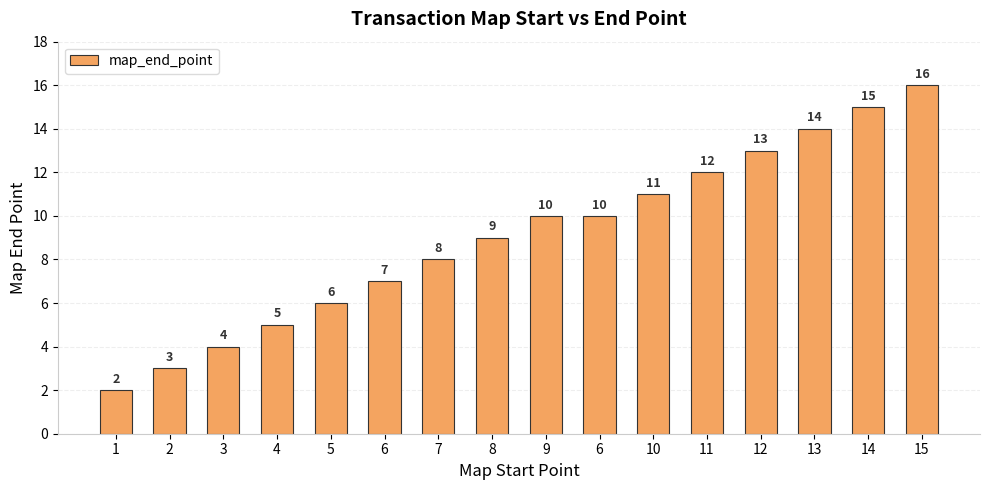

True or false: the data shows 6 at 8.

False